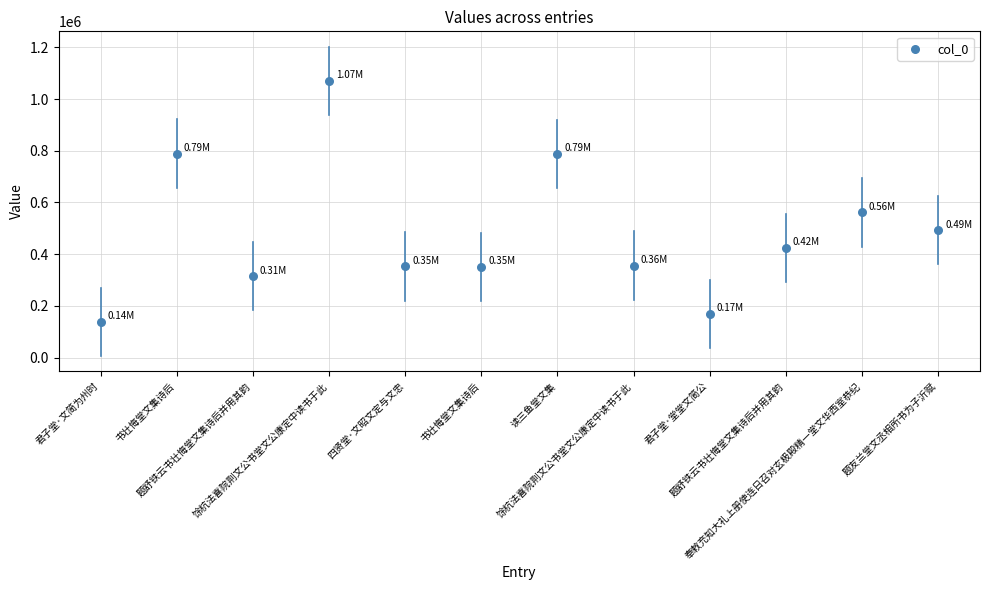

Which has a higher value, 读三鱼堂文集 or 君子堂·文简为州时?

读三鱼堂文集